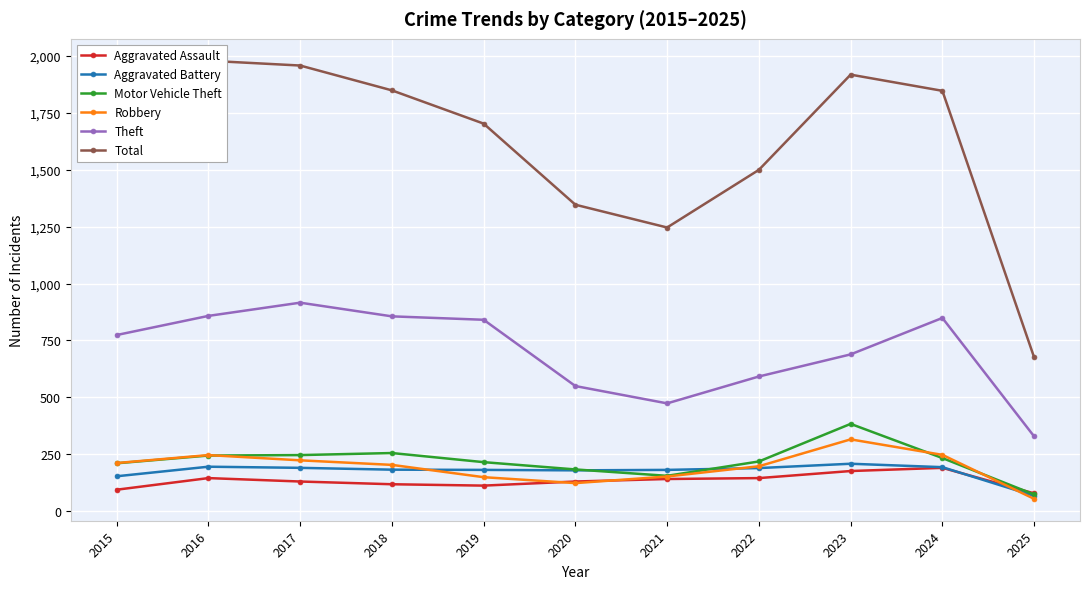

Reading right to left, what are all the values shown in this chart?

Aggravated Assault: 79	191	177	146	142	131	113	119	131	146	95
Aggravated Battery: 68	194	209	190	182	180	182	183	191	196	154
Motor Vehicle Theft: 74	234	384	219	156	184	216	256	247	245	211
Robbery: 55	248	316	198	153	124	150	204	224	247	212
Theft: 329	849	689	592	474	550	841	856	916	858	774
Total: 676	1846	1917	1499	1246	1346	1702	1848	1957	1978	1683